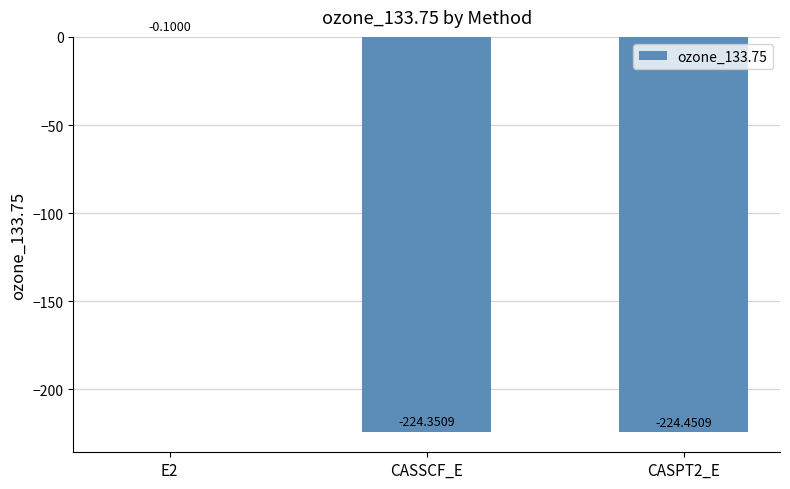

What is the change in value from E2 to CASPT2_E?

-224.4